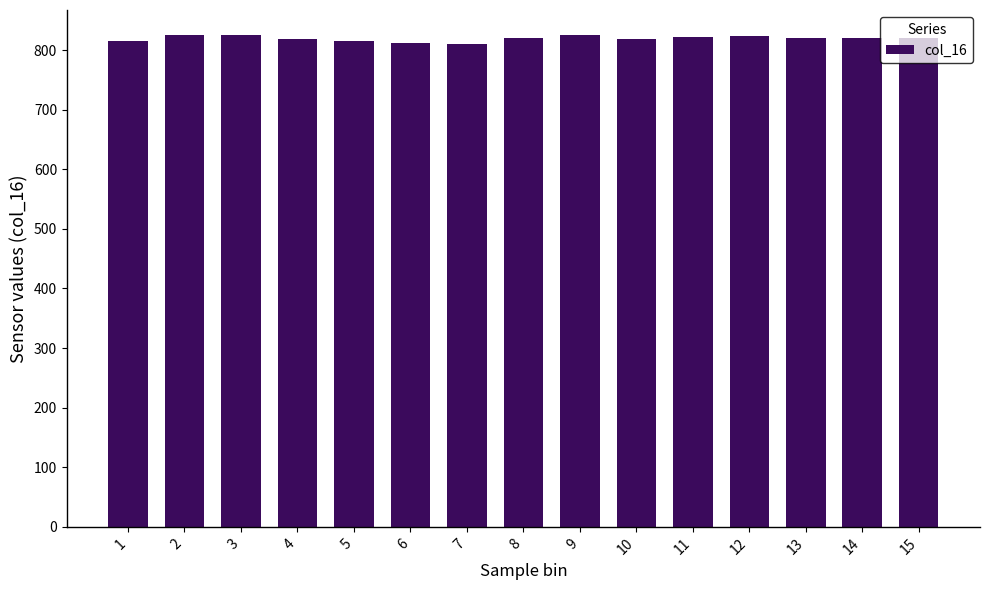

What is the approximate value at 9?

825.0